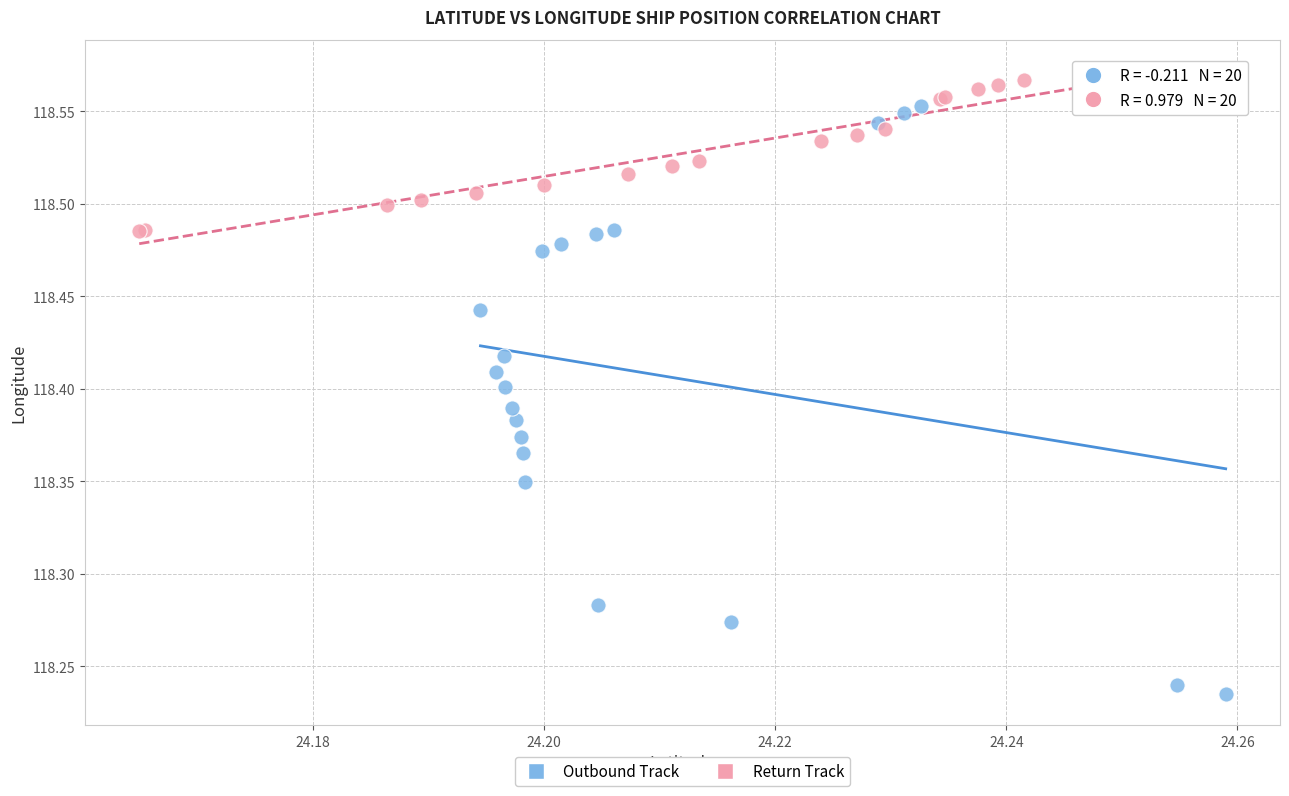

What are all the series names shown in the legend?

Outbound Track, Return Track